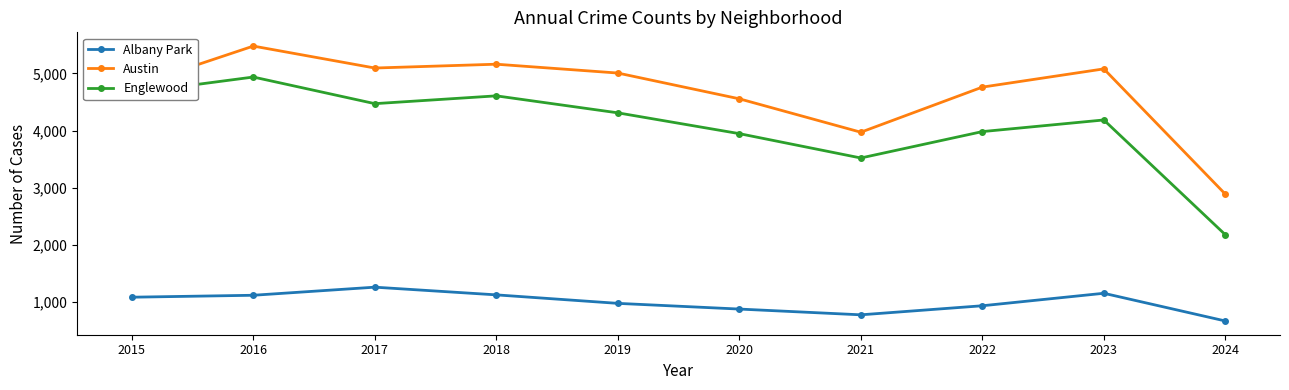

What is the sum of all Englewood values?

40786